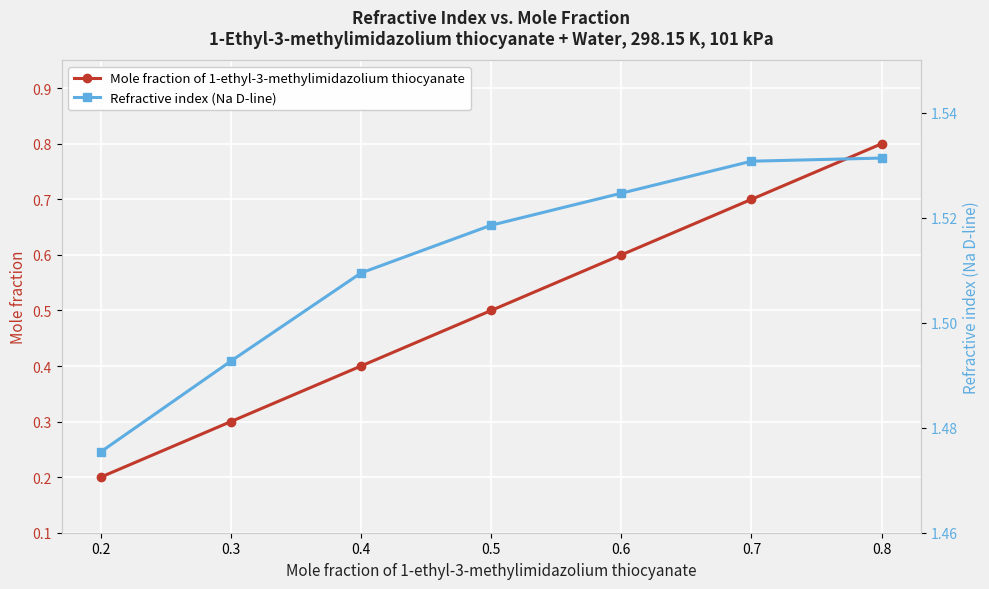

List the series in order of their peak value, lowest first.

Mole fraction of 1-ethyl-3-methylimidazolium thiocyanate, Refractive index (Na D-line)